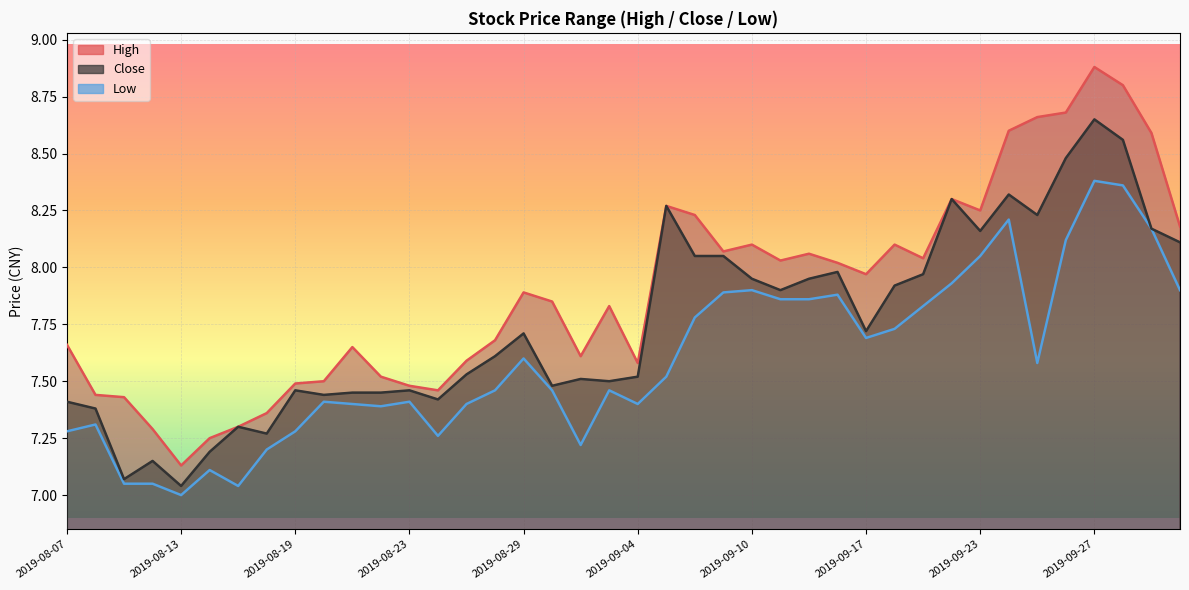

Reading left to right, transcribe all the data shown in this chart.

high: 2019-08-07=7.7	2019-08-08=7.4	2019-08-09=7.4	2019-08-12=7.3	2019-08-13=7.1	2019-08-14=7.2	2019-08-15=7.3	2019-08-16=7.4	2019-08-19=7.5	2019-08-20=7.5	2019-08-21=7.7	2019-08-22=7.5	2019-08-23=7.5	2019-08-26=7.5	2019-08-27=7.6	2019-08-28=7.7	2019-08-29=7.9	2019-08-30=7.8	2019-09-02=7.6	2019-09-03=7.8	2019-09-04=7.6	2019-09-05=8.3	2019-09-06=8.2	2019-09-09=8.1	2019-09-10=8.1	2019-09-11=8.0	2019-09-12=8.1	2019-09-16=8.0	2019-09-17=8.0	2019-09-18=8.1	2019-09-19=8.0	2019-09-20=8.3	2019-09-23=8.2	2019-09-24=8.6	2019-09-25=8.7	2019-09-26=8.7	2019-09-27=8.9	2019-09-30=8.8	2019-10-08=8.6	2019-10-09=8.2
close: 2019-08-07=7.4	2019-08-08=7.4	2019-08-09=7.1	2019-08-12=7.2	2019-08-13=7.0	2019-08-14=7.2	2019-08-15=7.3	2019-08-16=7.3	2019-08-19=7.5	2019-08-20=7.4	2019-08-21=7.5	2019-08-22=7.5	2019-08-23=7.5	2019-08-26=7.4	2019-08-27=7.5	2019-08-28=7.6	2019-08-29=7.7	2019-08-30=7.5	2019-09-02=7.5	2019-09-03=7.5	2019-09-04=7.5	2019-09-05=8.3	2019-09-06=8.1	2019-09-09=8.1	2019-09-10=8.0	2019-09-11=7.9	2019-09-12=8.0	2019-09-16=8.0	2019-09-17=7.7	2019-09-18=7.9	2019-09-19=8.0	2019-09-20=8.3	2019-09-23=8.2	2019-09-24=8.3	2019-09-25=8.2	2019-09-26=8.5	2019-09-27=8.7	2019-09-30=8.6	2019-10-08=8.2	2019-10-09=8.1
low: 2019-08-07=7.3	2019-08-08=7.3	2019-08-09=7.0	2019-08-12=7.0	2019-08-13=7.0	2019-08-14=7.1	2019-08-15=7.0	2019-08-16=7.2	2019-08-19=7.3	2019-08-20=7.4	2019-08-21=7.4	2019-08-22=7.4	2019-08-23=7.4	2019-08-26=7.3	2019-08-27=7.4	2019-08-28=7.5	2019-08-29=7.6	2019-08-30=7.5	2019-09-02=7.2	2019-09-03=7.5	2019-09-04=7.4	2019-09-05=7.5	2019-09-06=7.8	2019-09-09=7.9	2019-09-10=7.9	2019-09-11=7.9	2019-09-12=7.9	2019-09-16=7.9	2019-09-17=7.7	2019-09-18=7.7	2019-09-19=7.8	2019-09-20=7.9	2019-09-23=8.1	2019-09-24=8.2	2019-09-25=7.6	2019-09-26=8.1	2019-09-27=8.4	2019-09-30=8.4	2019-10-08=8.2	2019-10-09=7.9